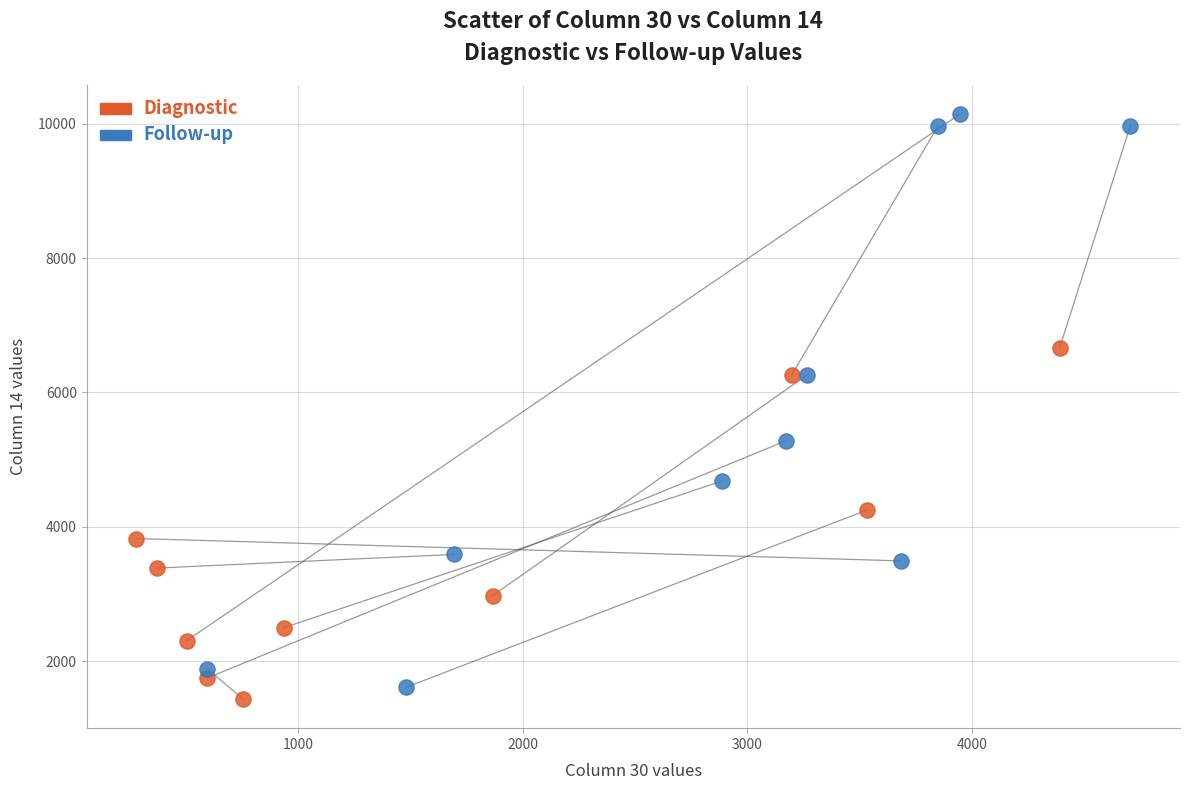

Which series reaches the maximum Y coordinate?

Follow-up